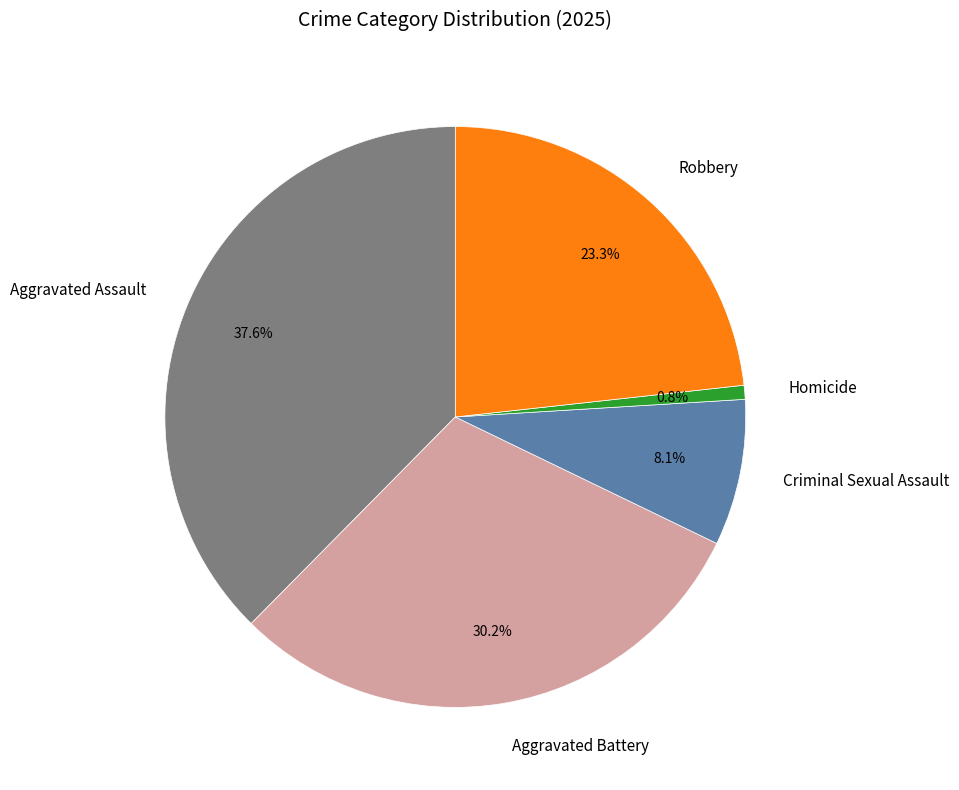

Does Criminal Sexual Assault represent more than half of the total?

No